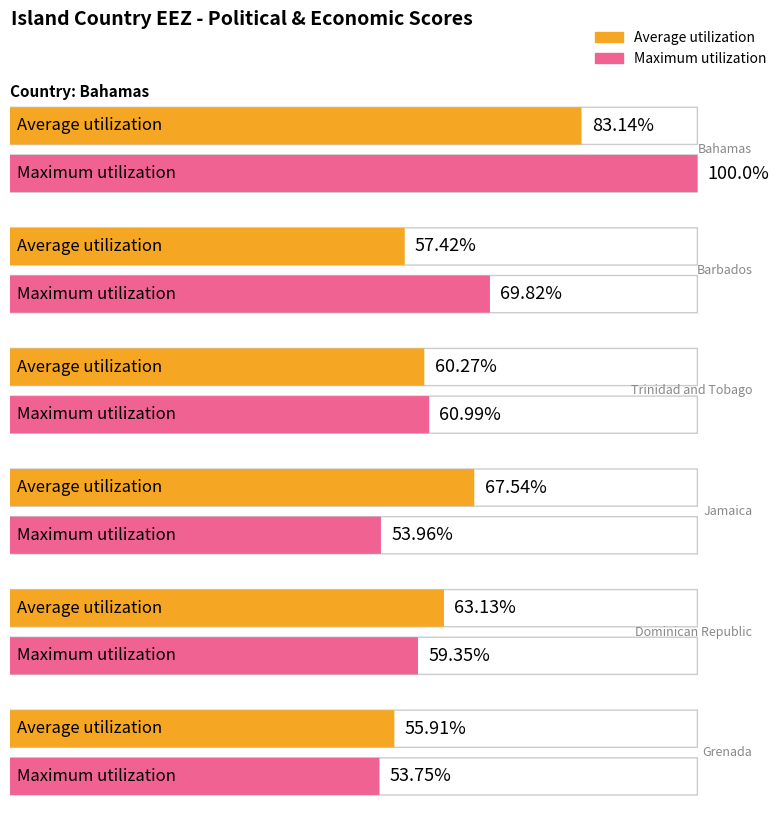

How many bars are there in total?

12